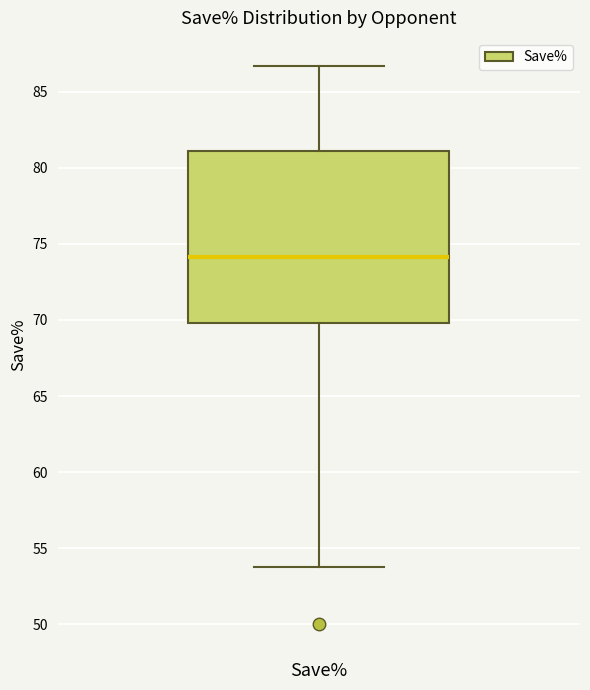

Read this box plot against the y-axis: the position of the median line, the range covered by the box, and the ends of both whiskers. The values are not printed on the chart, so give them approximately, as read against the axis.

median 74.0, box 70.0 to 81.0, whiskers 54.0 to 86.5